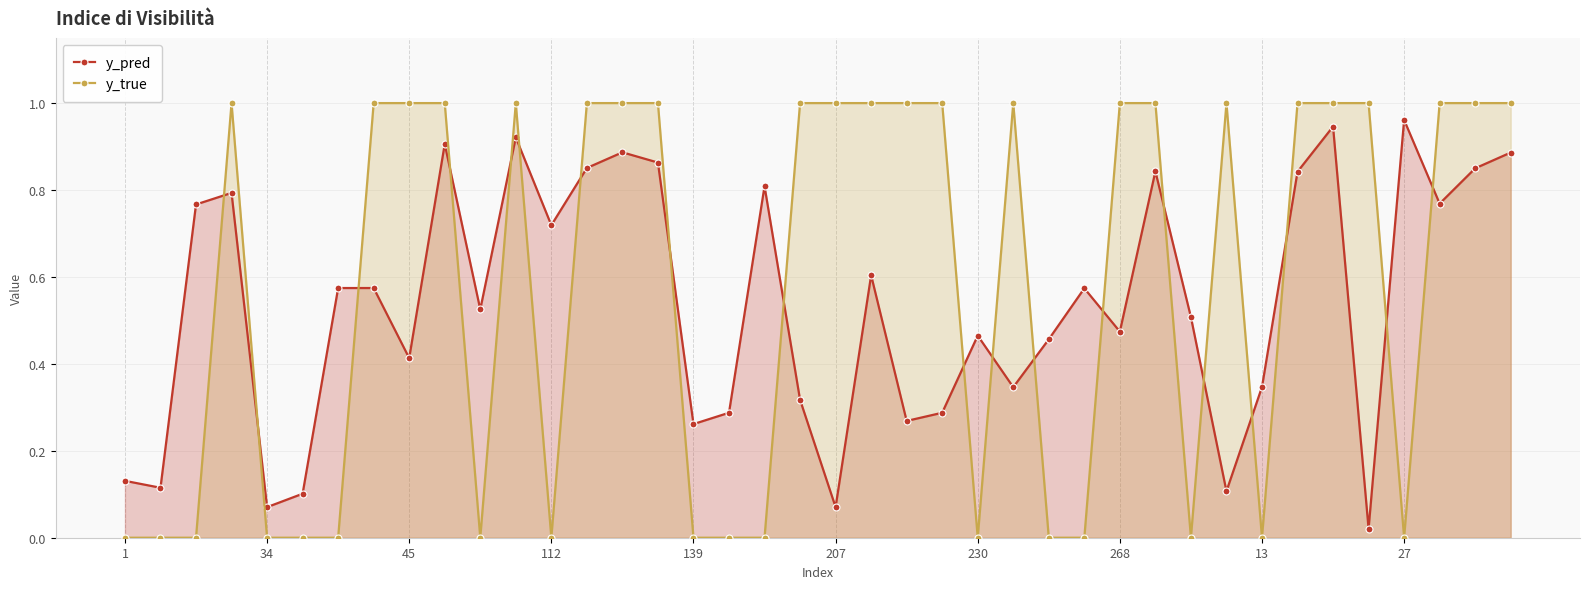

What are all the series names shown in the legend?

y_pred, y_true